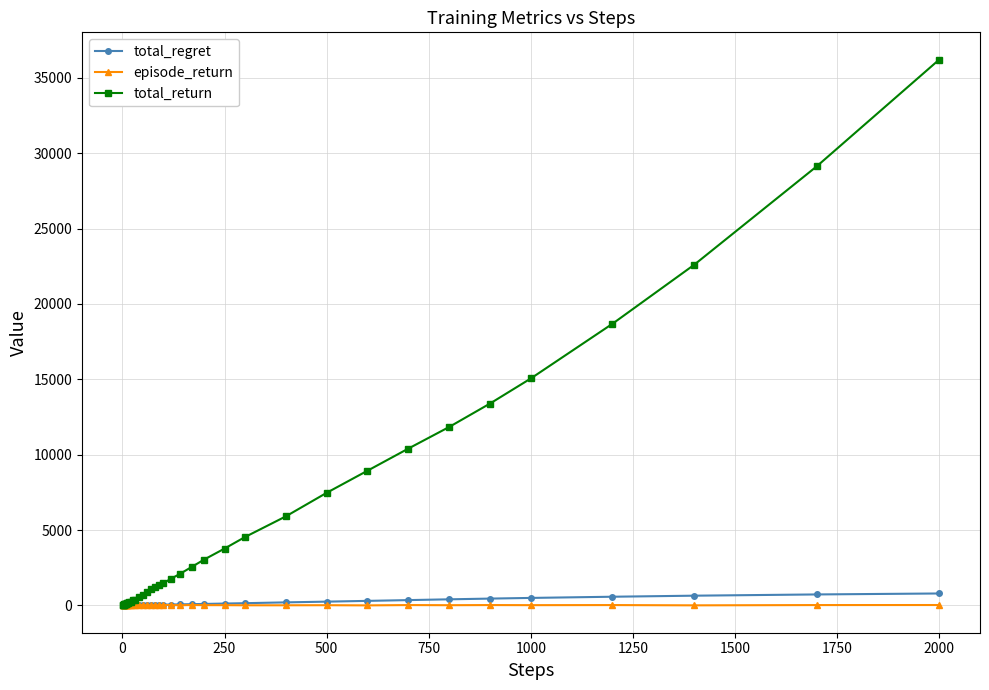

At how many categories does at least one series exceed 12827?

6